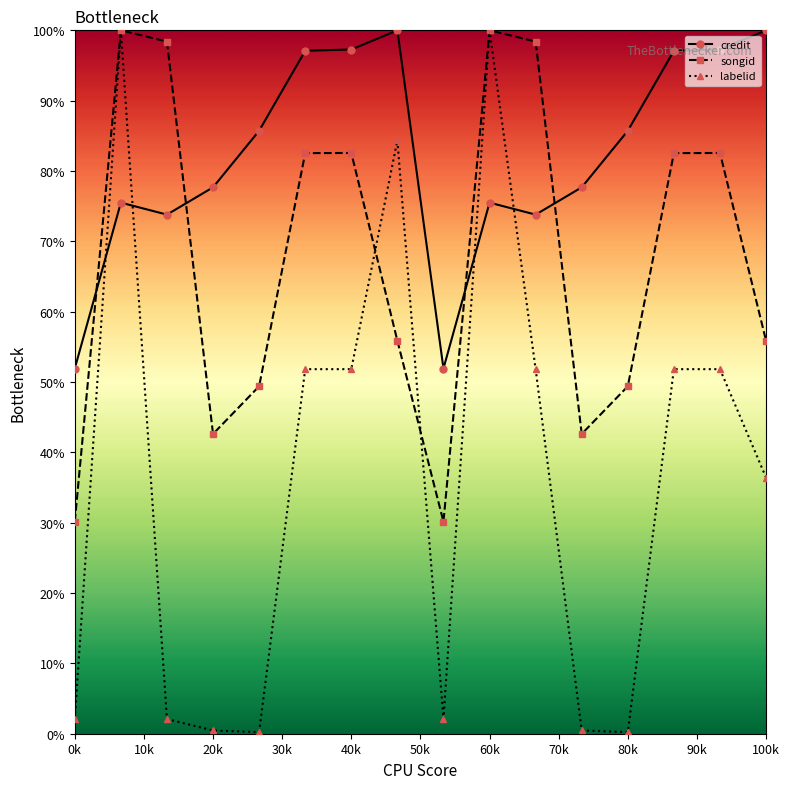

What is the sum of all credit values?

1318.0